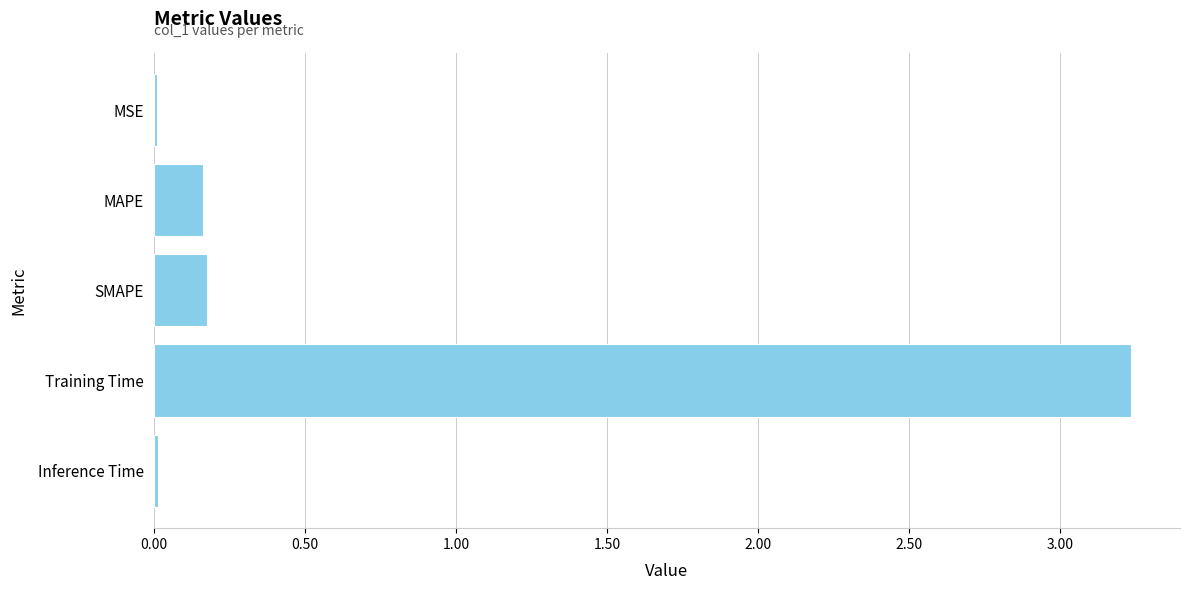

Between MAPE and MSE, which is larger?

MAPE